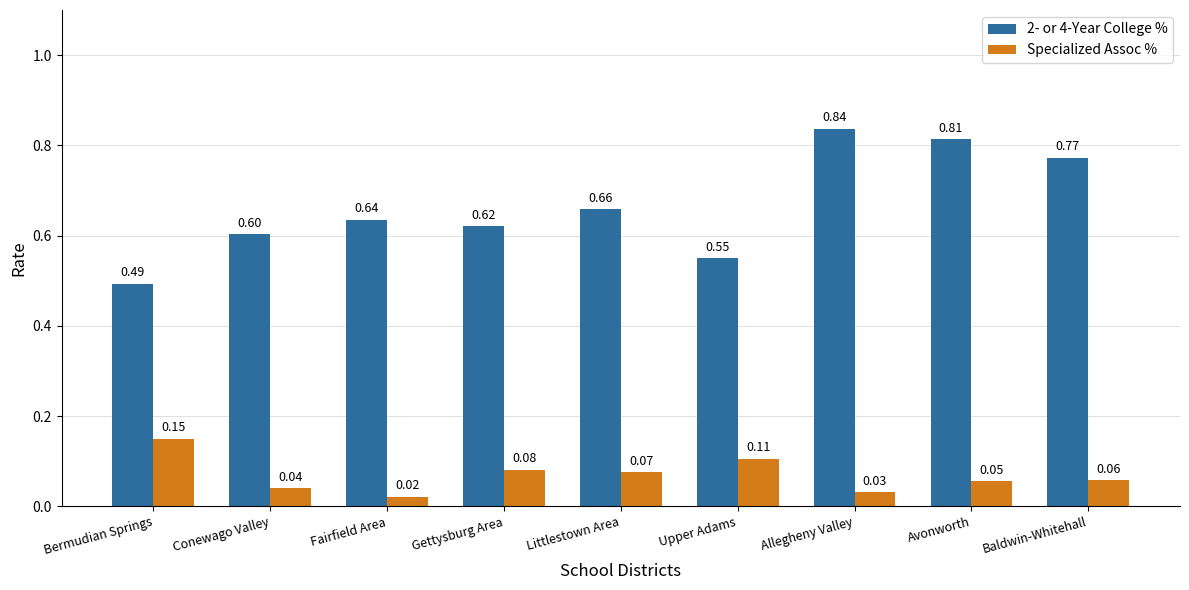

Which category has the lowest value across all series?

Fairfield Area